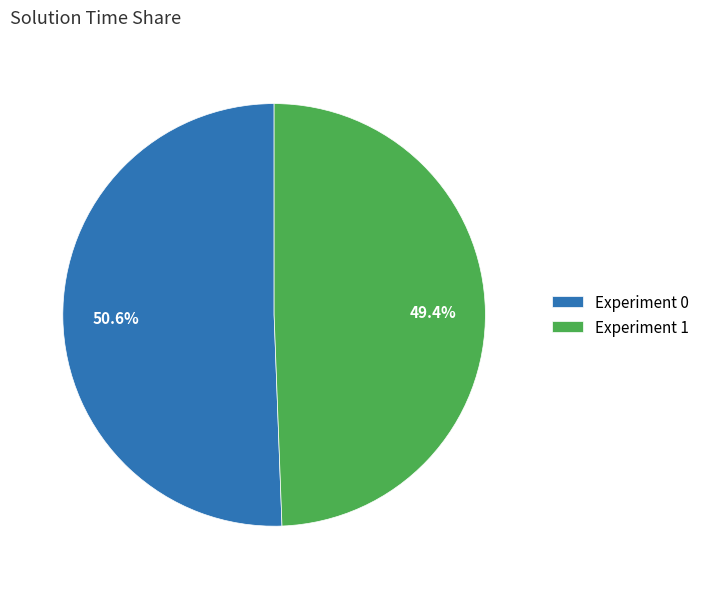

Rank the categories by value from lowest to highest.

Experiment 1, Experiment 0